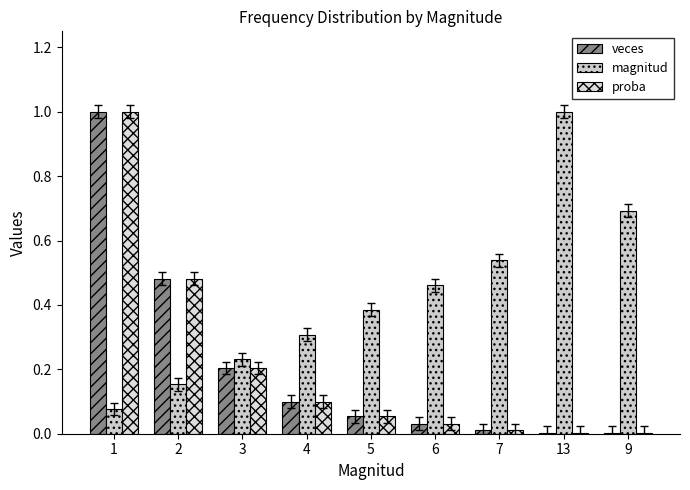

How many groups of bars are there?

9